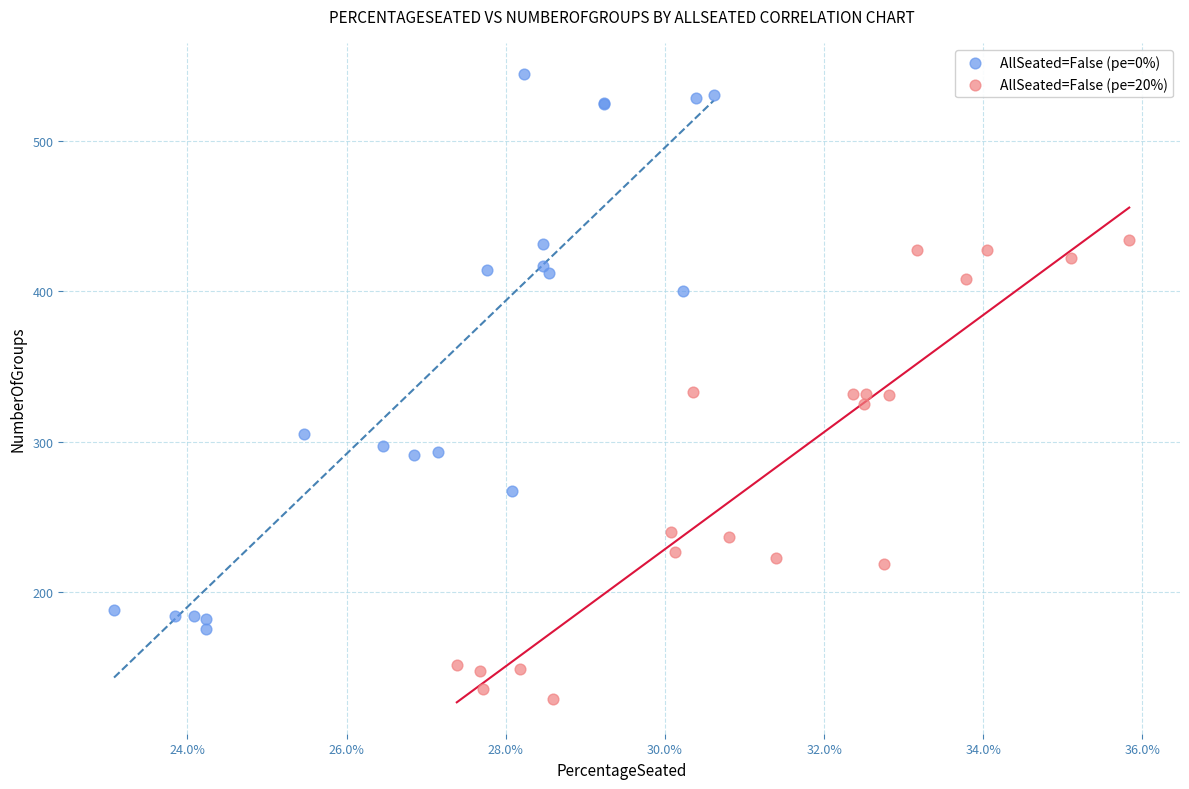

What are all the series names shown in the legend?

AllSeated=False (pe=0%), AllSeated=False (pe=20%)